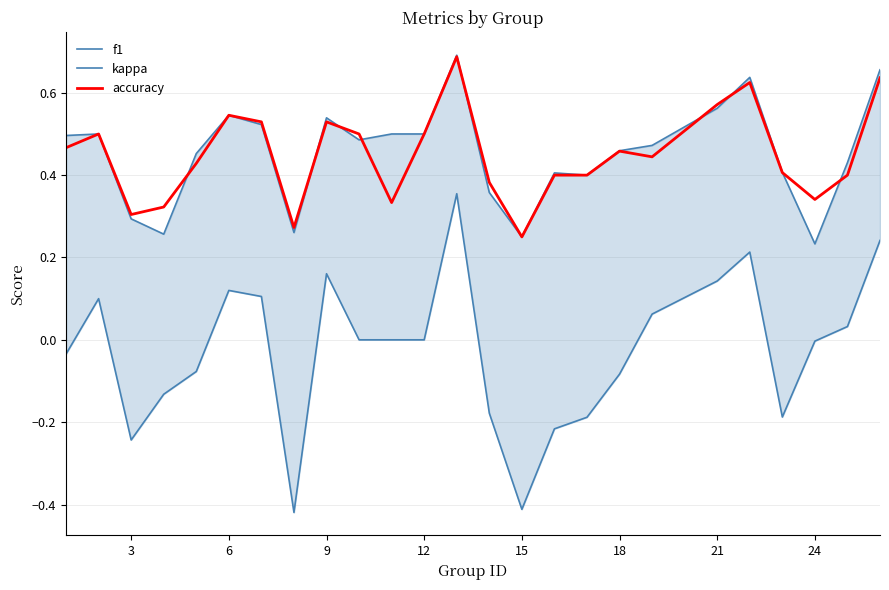

True or false: accuracy has a value of 0.2 at 12.

False